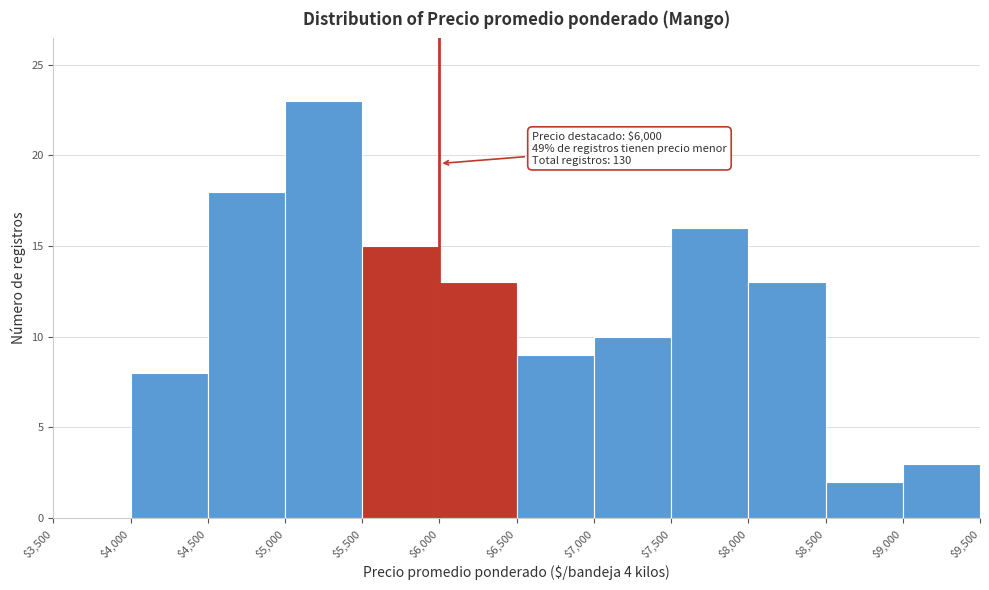

Over which range of the x-axis is the bar tallest?

$5,000 to $5,500